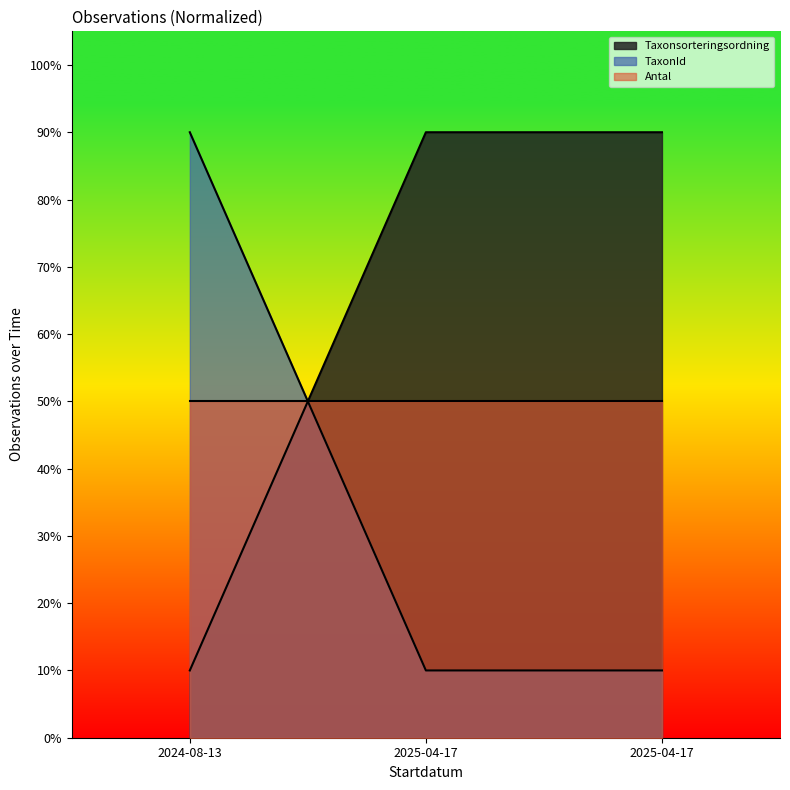

Between 2025-04-17 and 2025-04-17, which series saw the biggest shift?

Taxonsorteringsordning